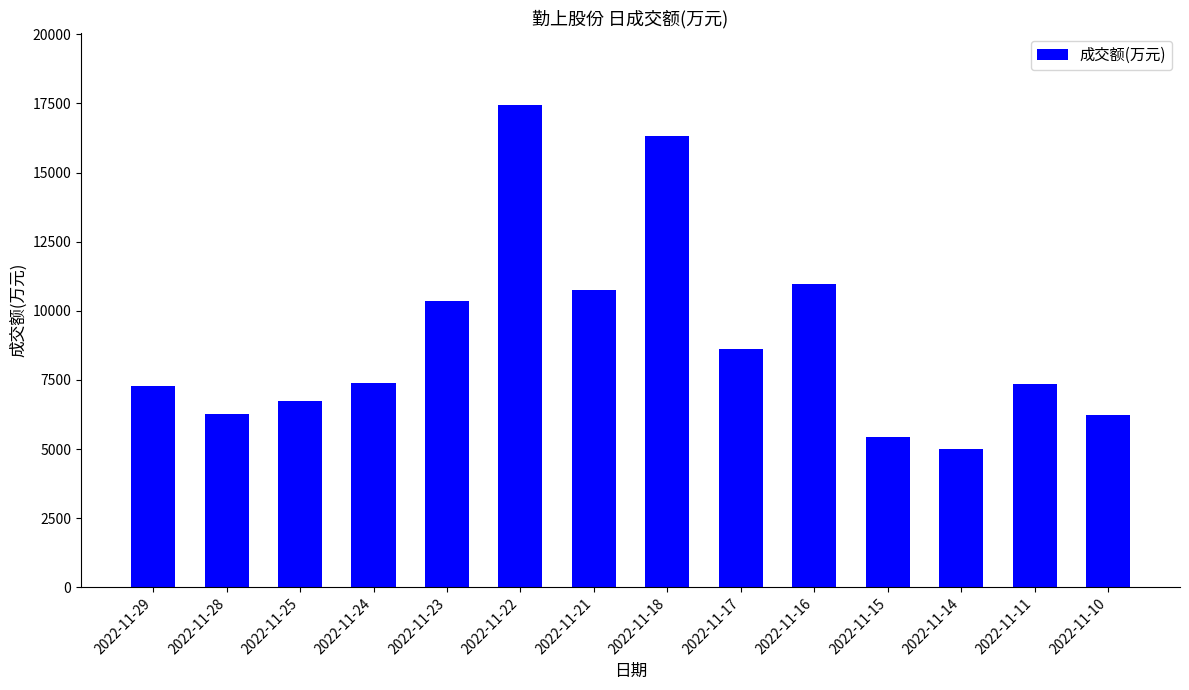

What is the smallest value displayed?

5018